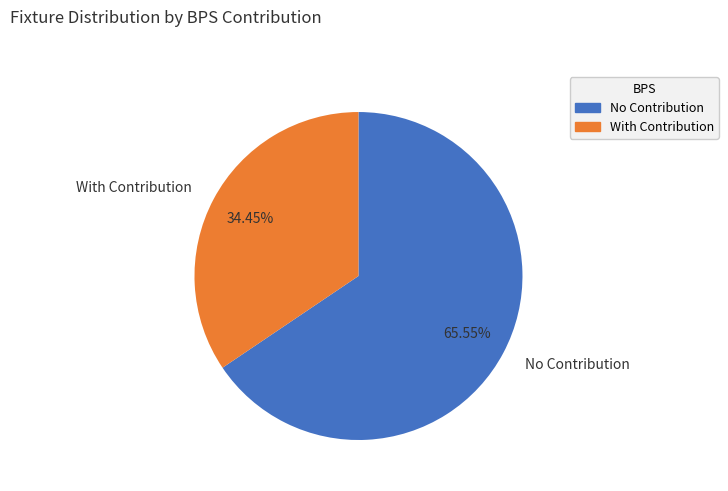

Rank the categories by value from highest to lowest.

No Contribution, With Contribution